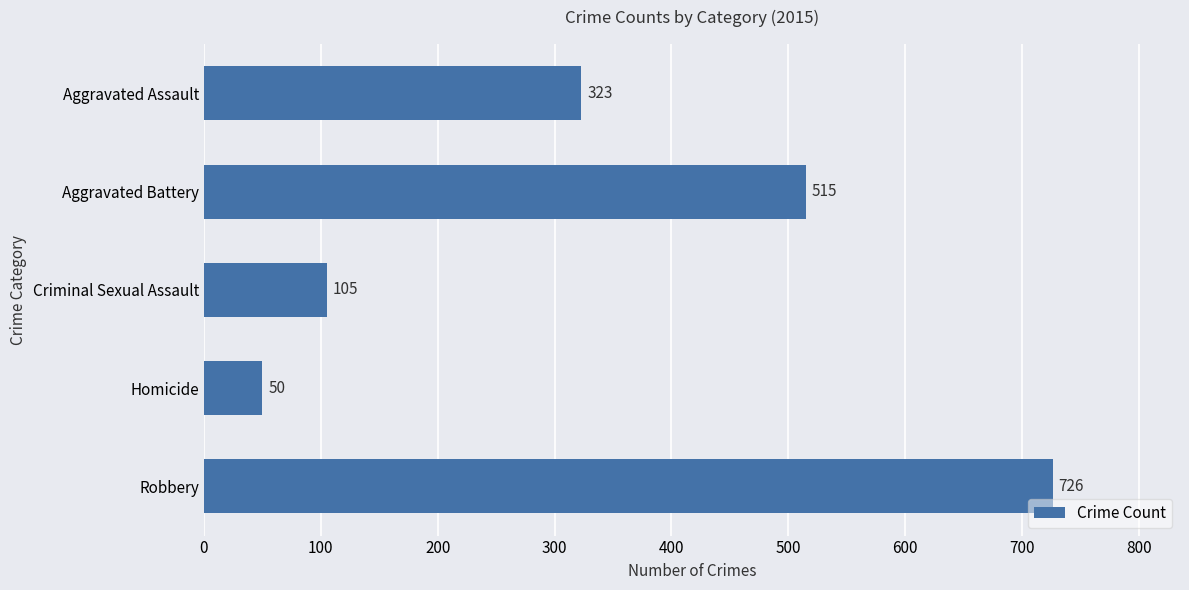

Approximately how many times larger is the value at Criminal Sexual Assault compared to Aggravated Assault?

0.3